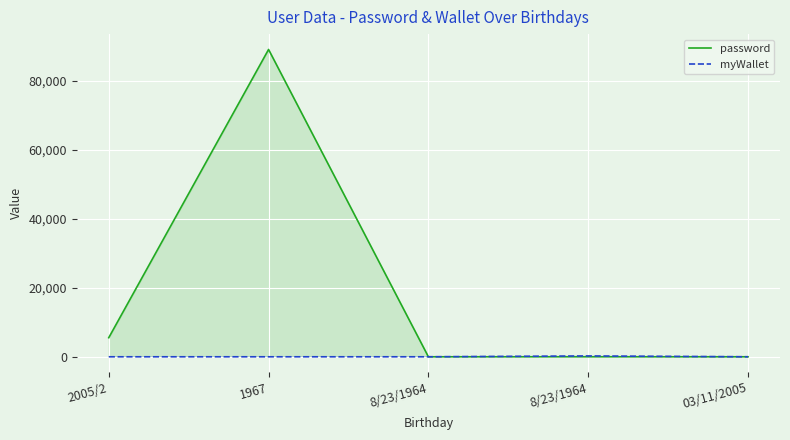

What is the label of the 4th point from the left?

8/23/1964